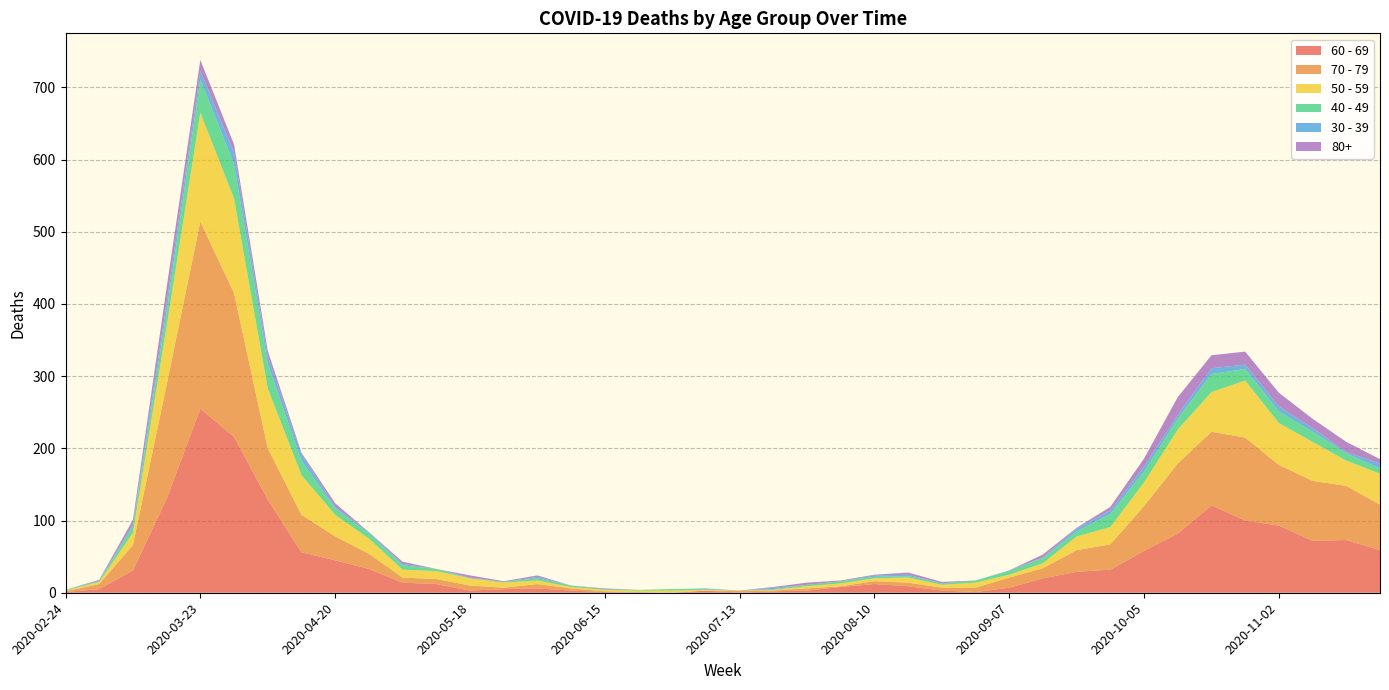

Reading right to left, transcribe all the data shown in this chart.

60 - 69: 59	73	72	93	100	121	82	58	32	29	20	7	1	3	9	12	8	3	2	0	3	0	0	1	3	6	5	3	12	14	33	45	56	129	216	255	130	31	5	1
70 - 79: 63	75	83	84	115	102	97	62	35	30	14	14	6	4	5	4	1	3	1	3	0	0	1	1	3	6	2	7	7	7	21	33	52	71	199	259	158	35	7	1
50 - 59: 43	35	54	58	79	55	47	33	24	19	7	4	7	4	7	4	4	3	1	0	1	3	2	2	2	5	7	10	11	11	21	30	55	83	131	151	81	17	3	1
40 - 49: 7	10	14	16	16	25	15	15	18	7	7	5	3	2	2	2	3	2	1	0	1	2	1	1	2	3	1	0	3	6	7	9	20	34	47	46	21	9	1	1
30 - 39: 7	2	5	7	6	8	5	7	5	4	1	1	0	0	2	2	0	0	2	0	1	0	0	0	0	2	0	1	0	2	2	2	9	10	17	12	12	3	1	0
80+: 6	14	13	19	18	18	25	11	5	1	4	0	0	2	3	1	1	3	1	0	0	0	0	1	0	2	1	3	0	3	0	5	2	8	11	15	21	6	1	0